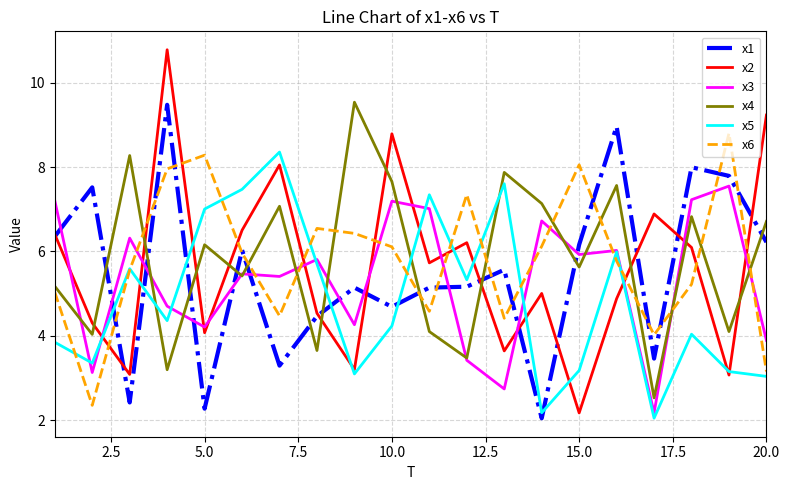

Which series has the largest range (max minus min)?

x2